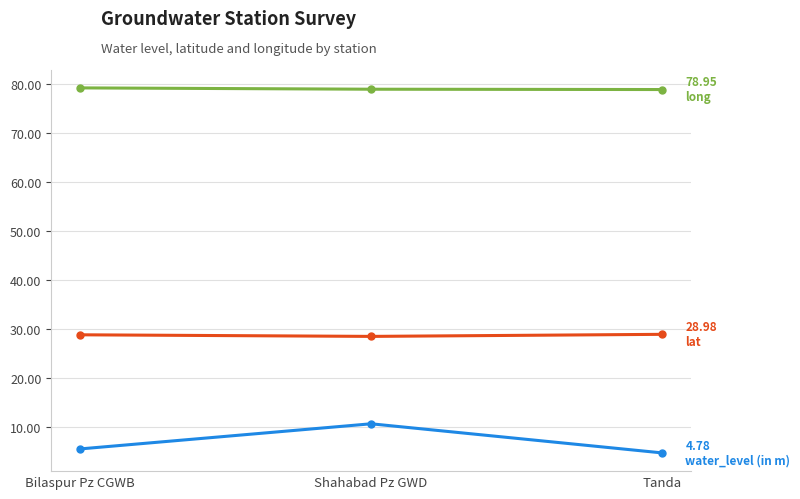

What is the difference between the highest and lowest values at Tanda?

74.2